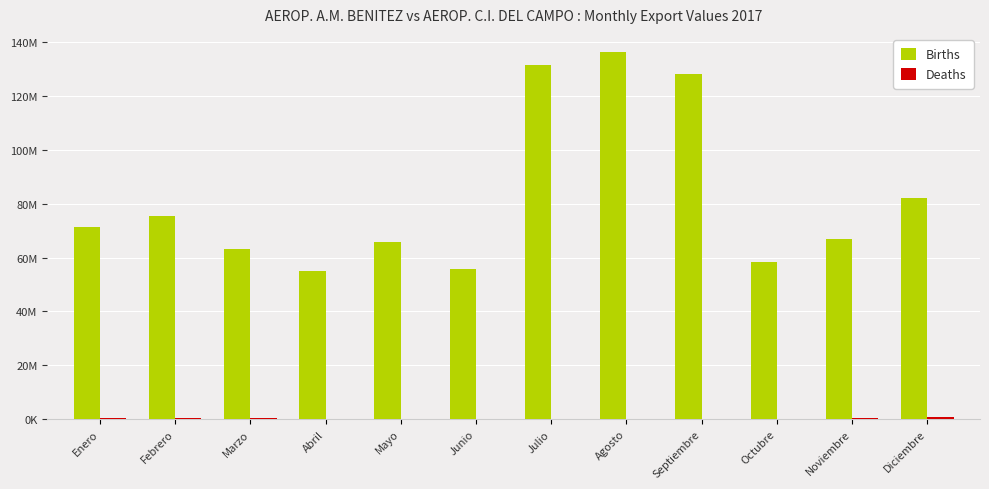

Which category has the lowest value across all series?

Octubre